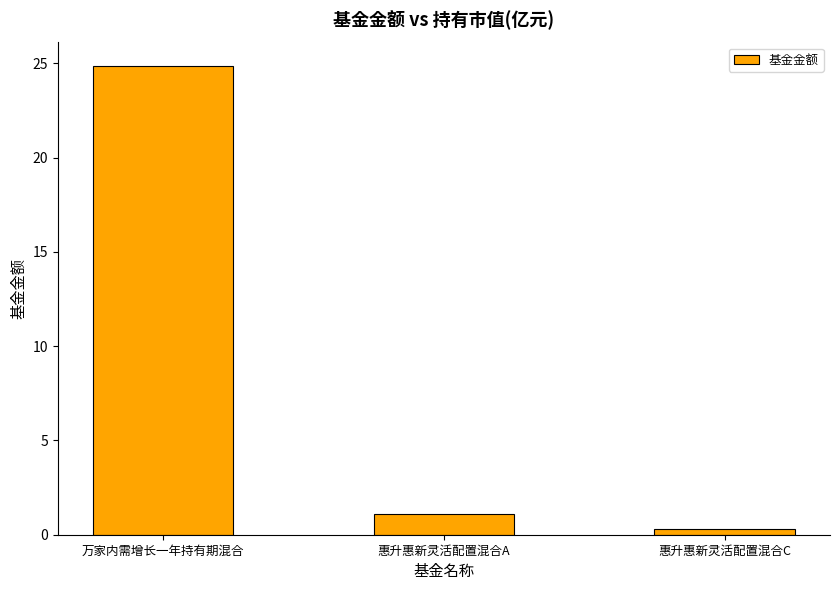

What is the sum of all values?

26.3